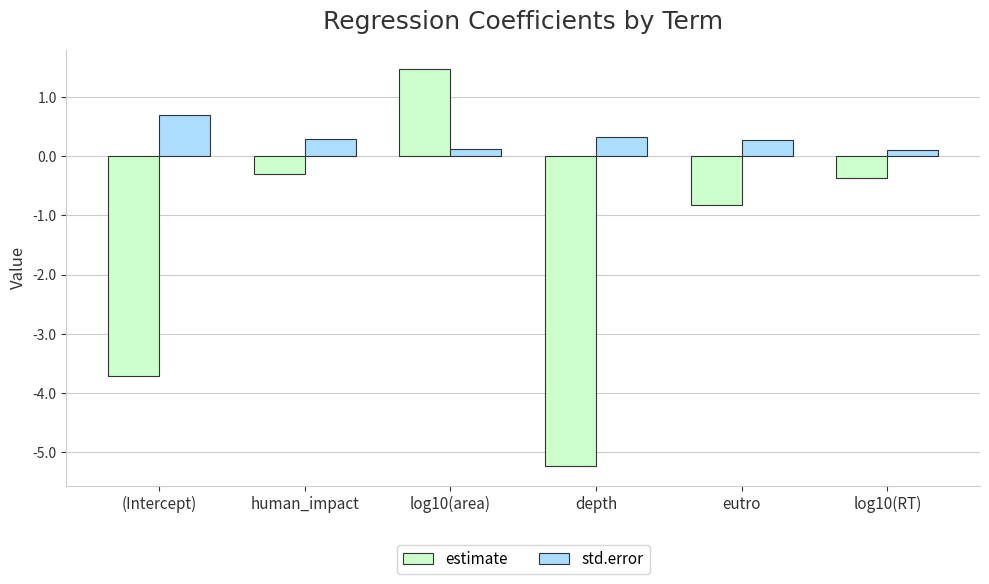

Which series has the largest total across all categories?

std.error